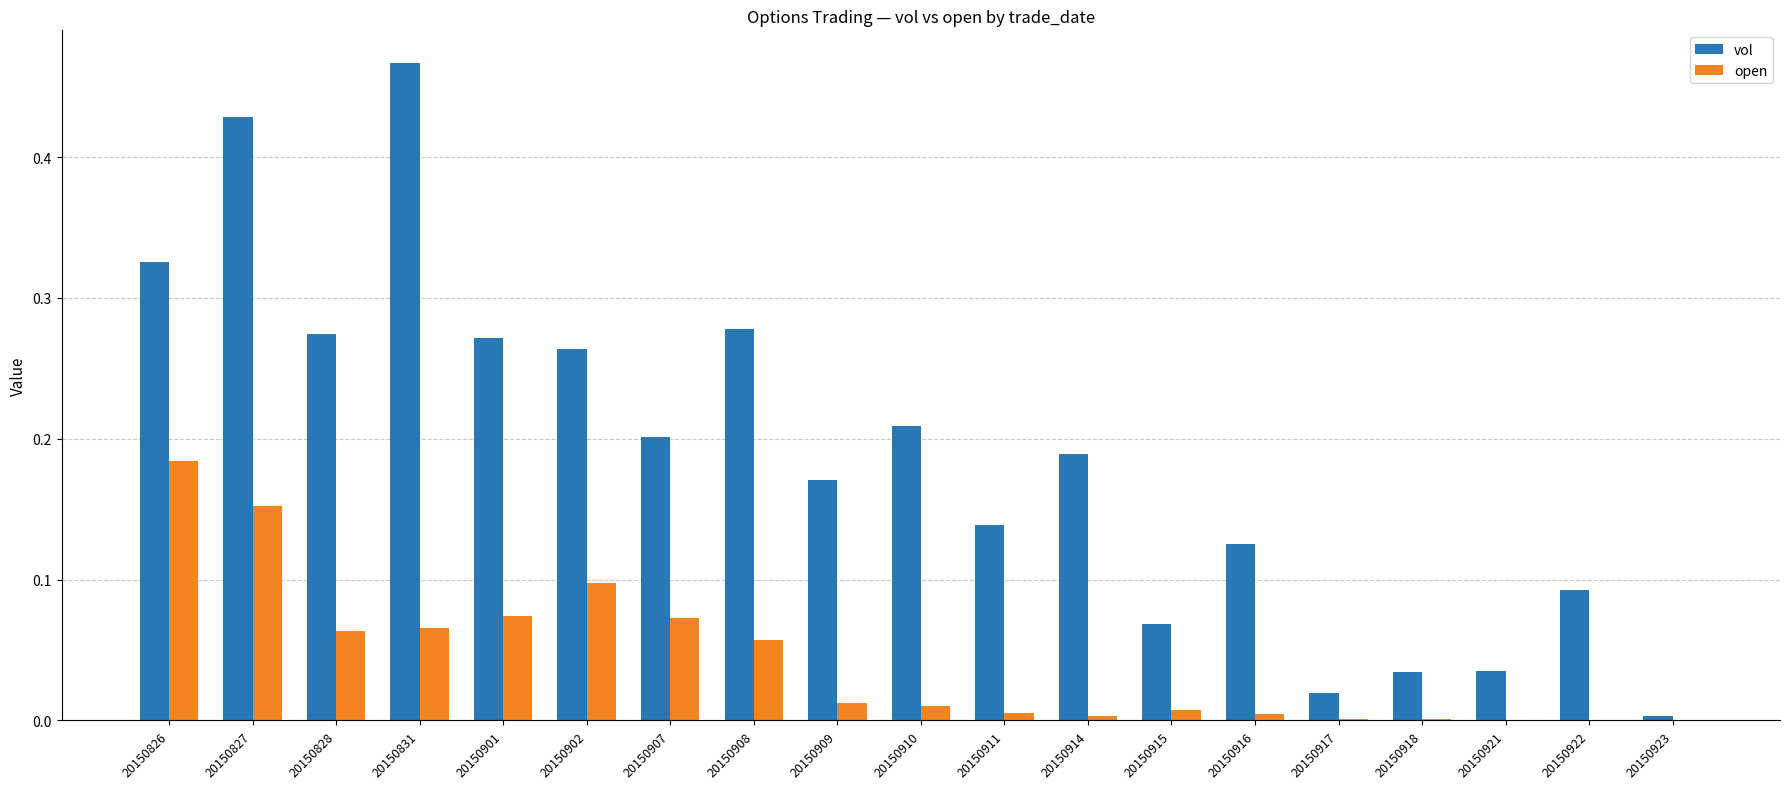

Which series changed the most between 20150828 and 20150922?

vol